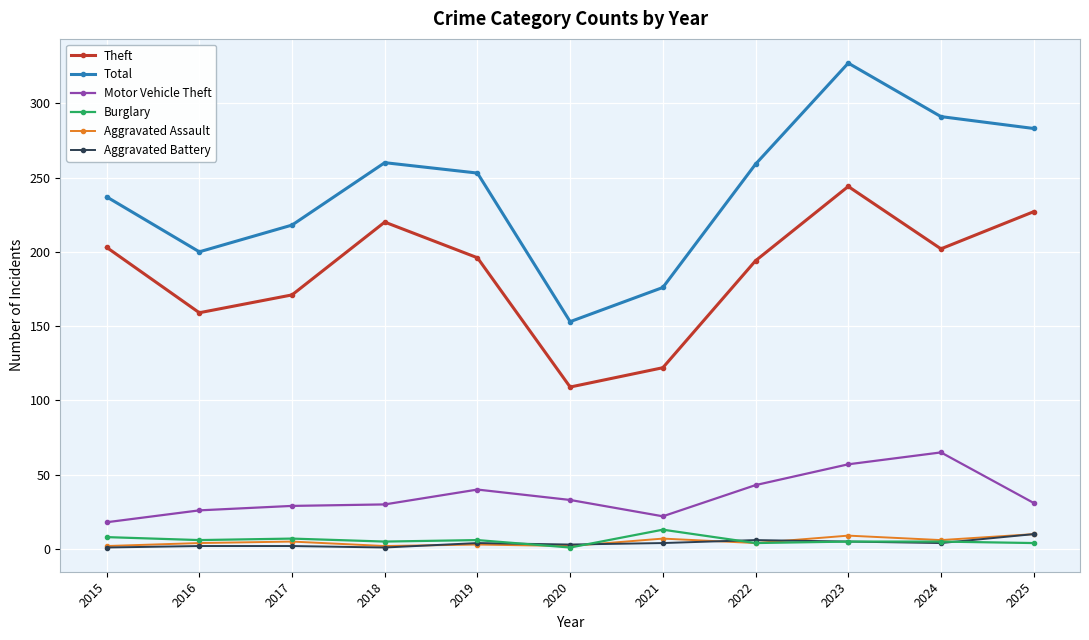

The value of Total at 2024 is 291. True or false?

True